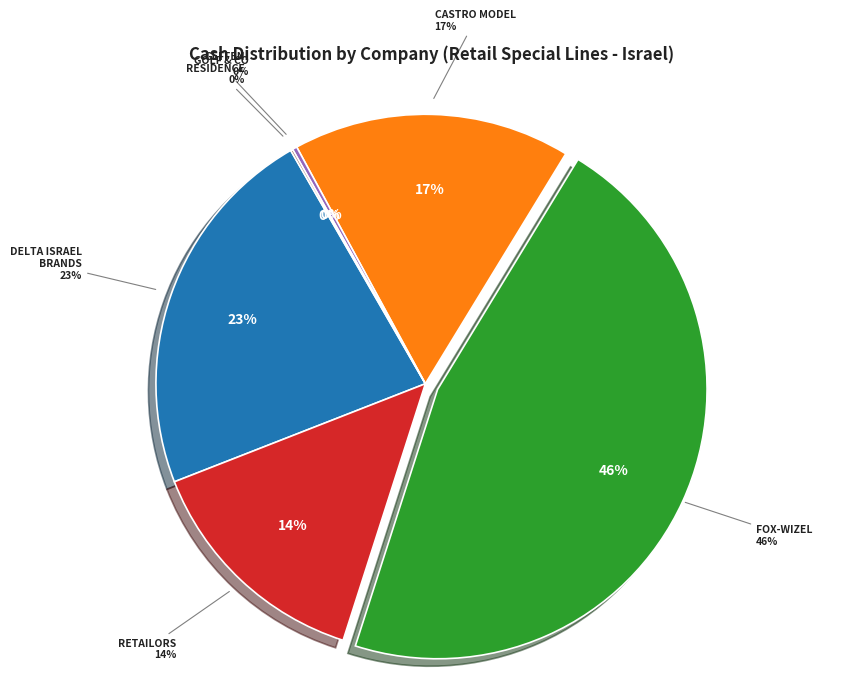

Does any single category account for the majority?

No